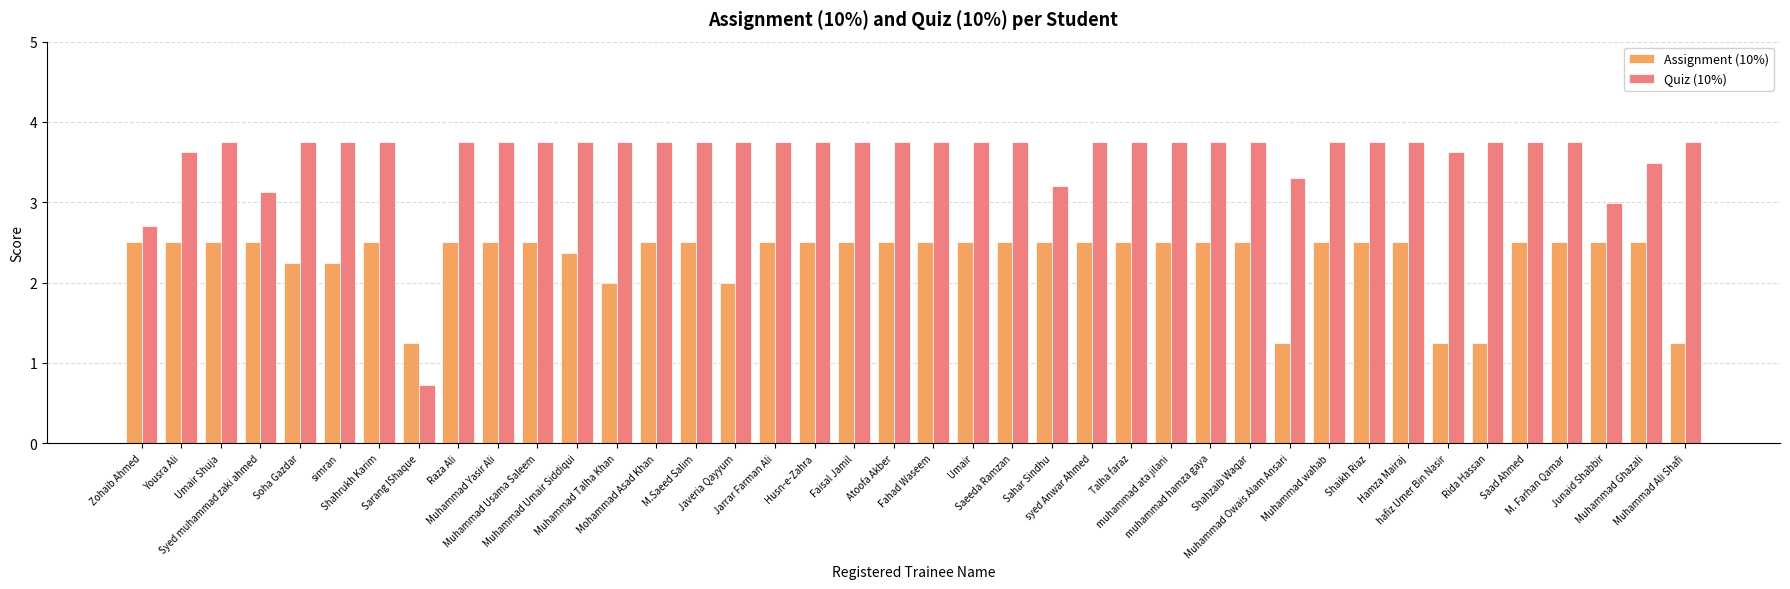

List the series in order of their overall mean, lowest first.

Assignment (10%), Quiz (10%)